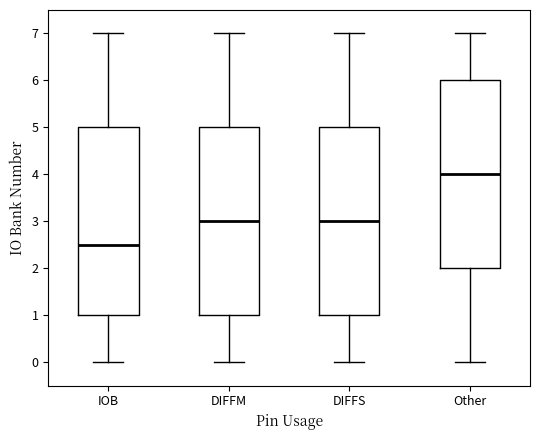

Reading left to right, read every box against the y-axis: the position of its median line, the range the box covers, and the ends of its whiskers. The values are not printed on the chart, so give them approximately, as read against the axis.

IOB: median 2.5, box 1.0 to 5.0, whiskers 0.0 to 7.0
DIFFM: median 3.0, box 1.0 to 5.0, whiskers 0.0 to 7.0
DIFFS: median 3.0, box 1.0 to 5.0, whiskers 0.0 to 7.0
Other: median 4.0, box 2.0 to 6.0, whiskers 0.0 to 7.0